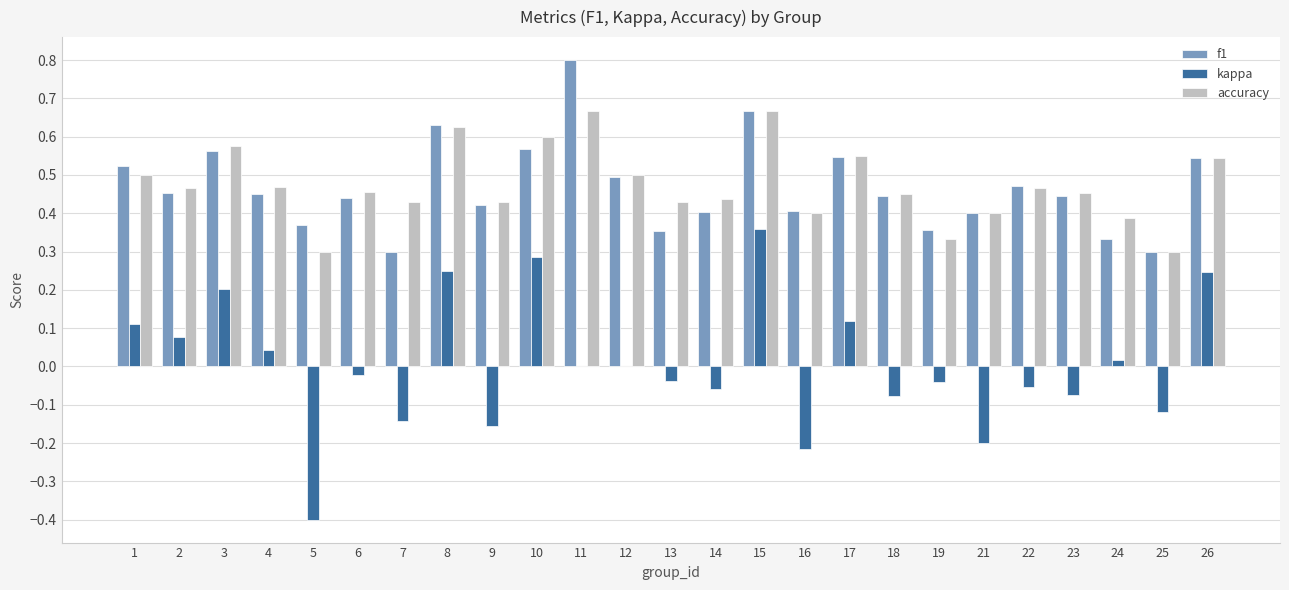

What is the total value across all series at 22?

0.9